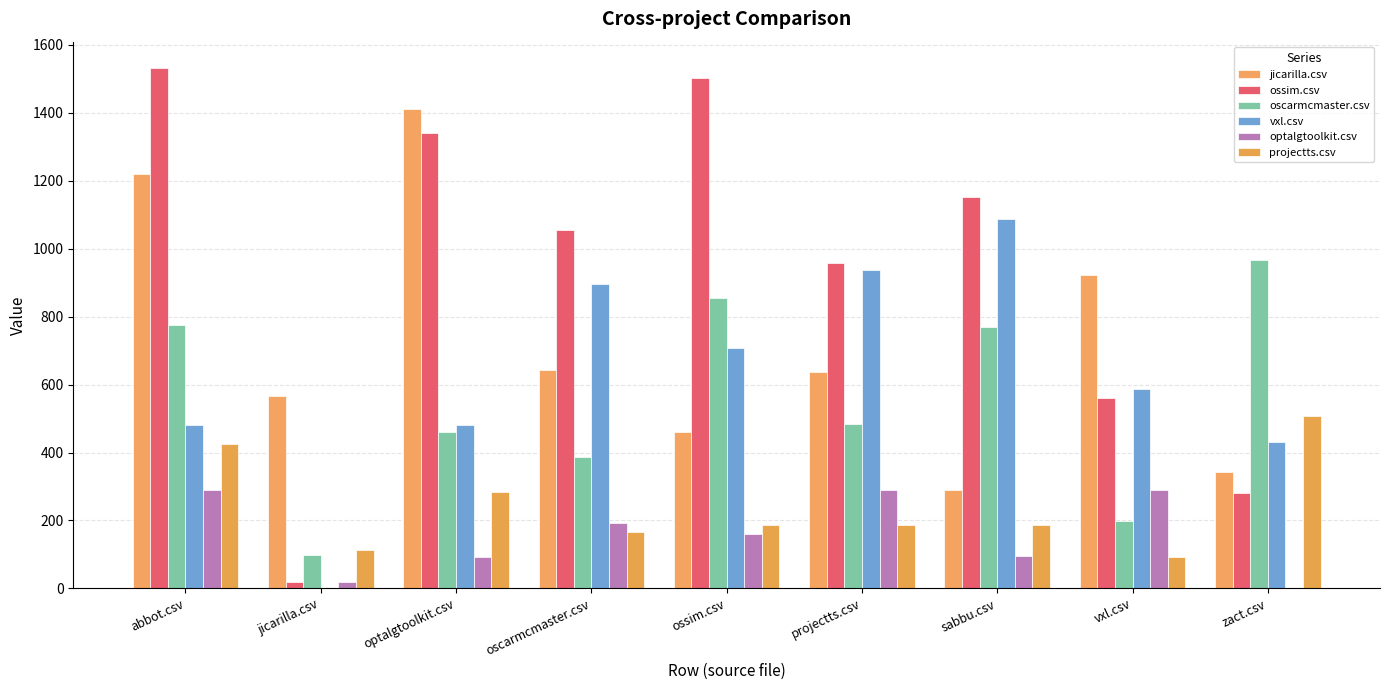

The projectts.csv series shows 186.0 at projectts.csv. True or false?

True